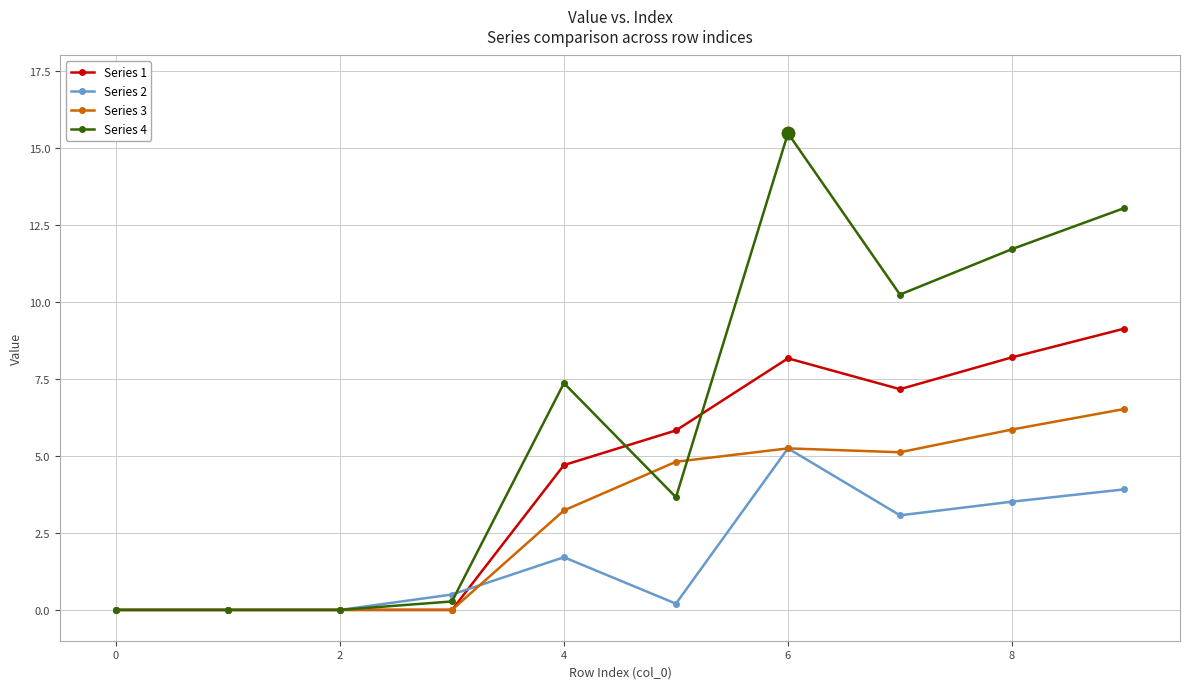

Which series has the largest total across all categories?

Series 4